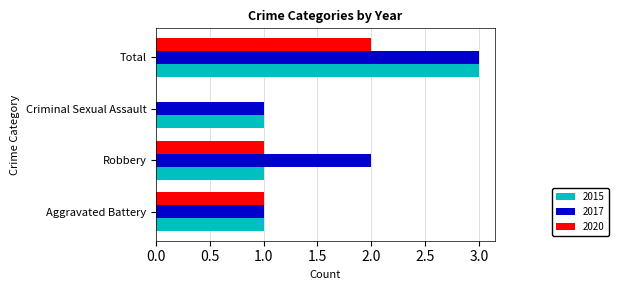

Which series has the largest total across all categories?

2017